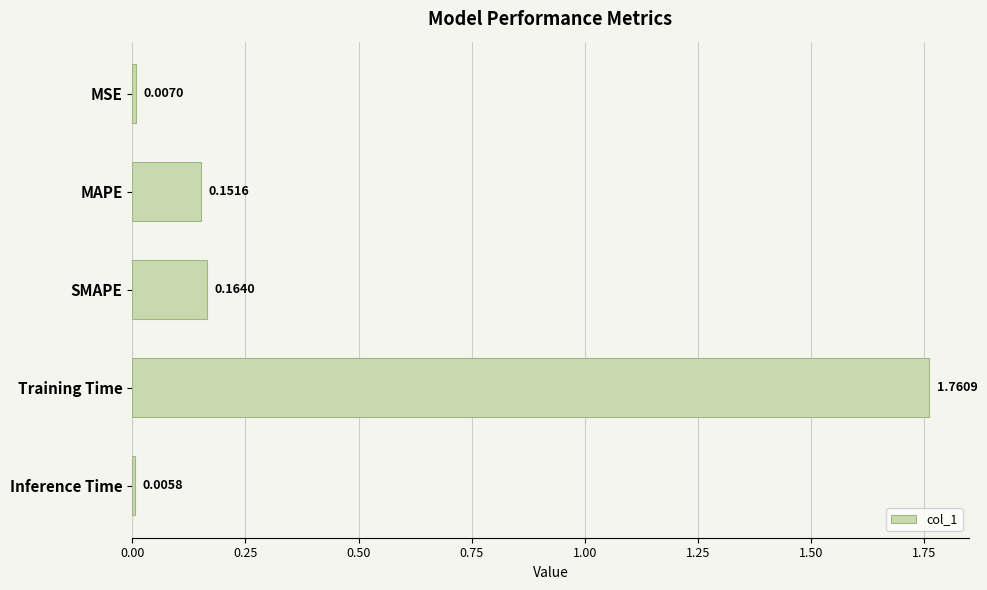

Between Inference Time and Training Time, which is larger?

Training Time